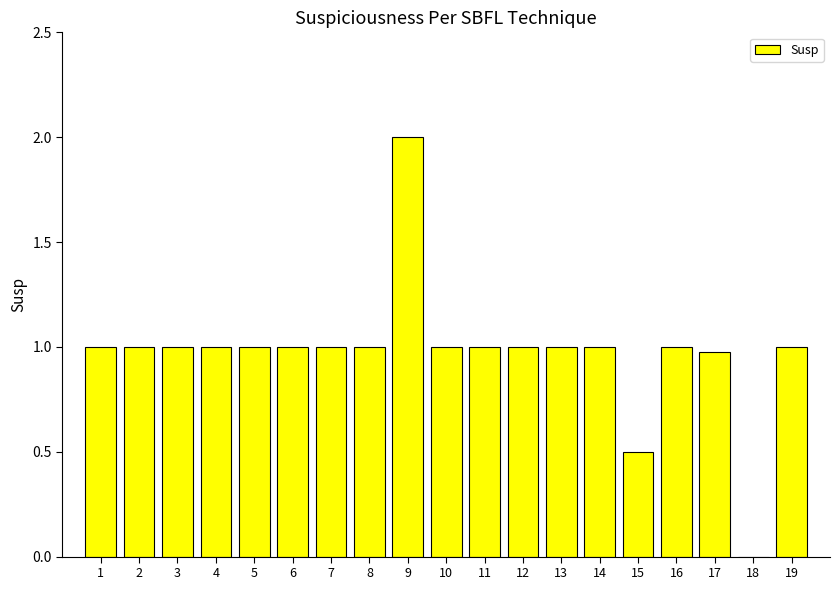

What is the change in value from 12 to 18?

-1.0